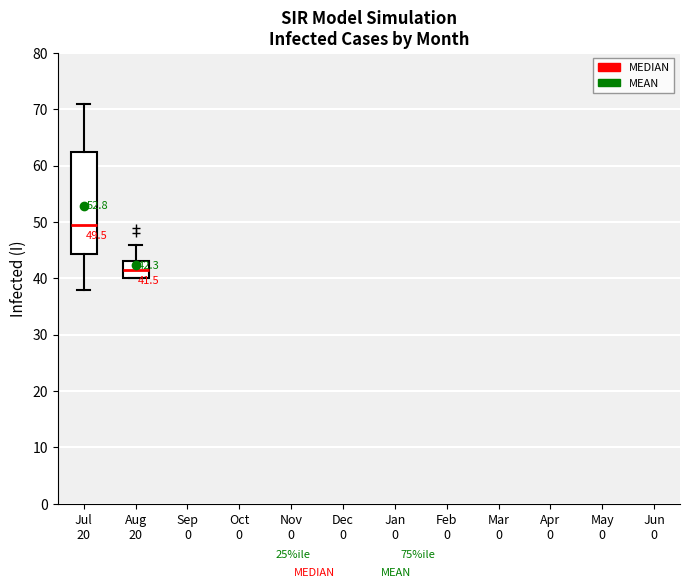

Which box's median line is the lowest?

Aug 20